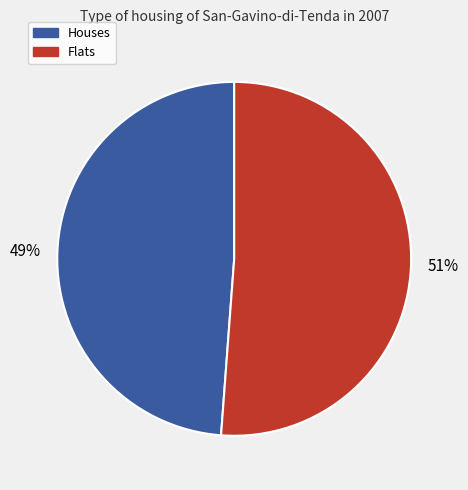

How many slices are in this pie chart?

2